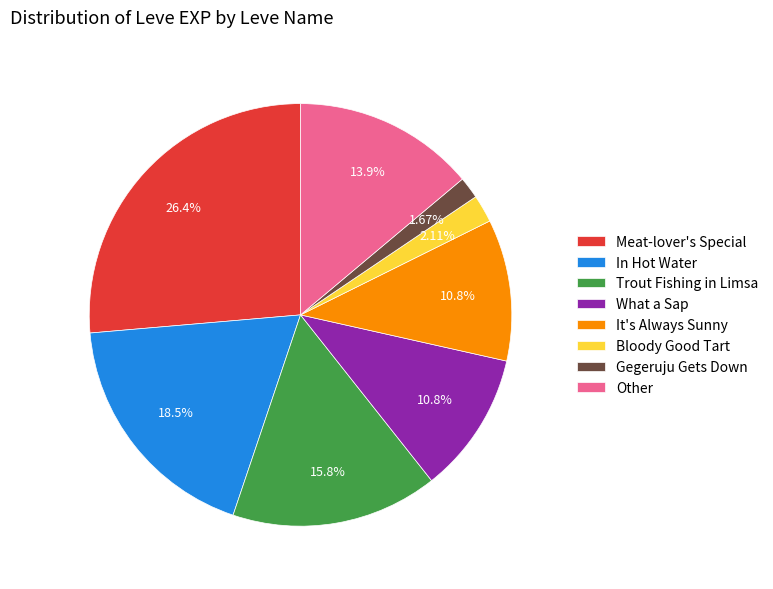

What is the largest slice in the pie chart?

Meat-lover's Special